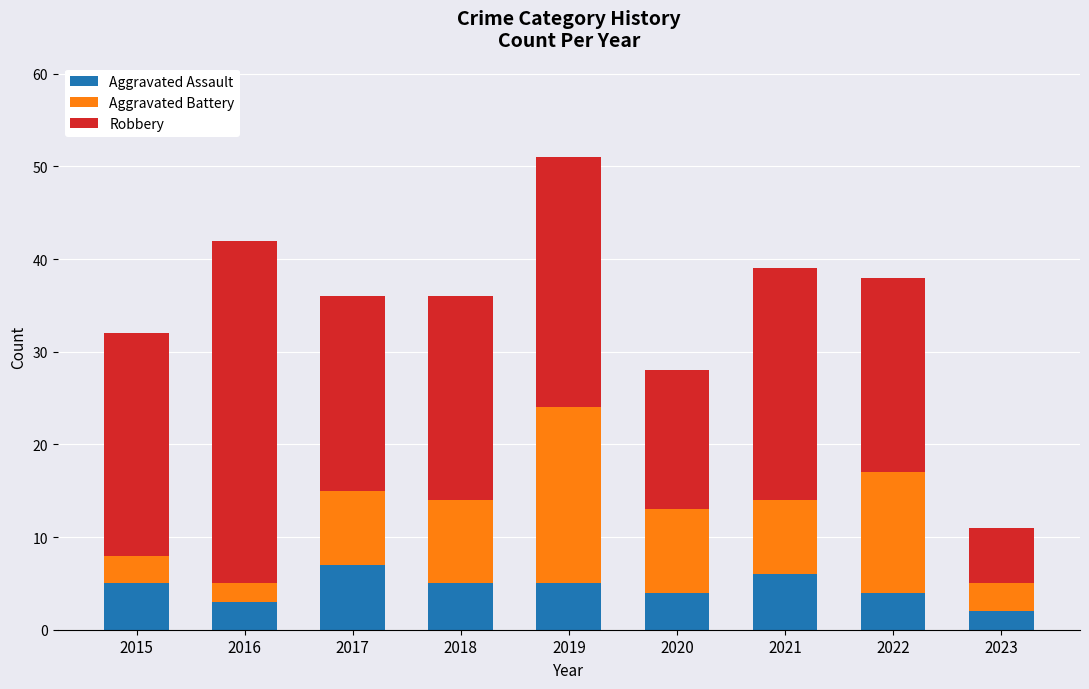

At which category is the sum across all series the highest?

2019